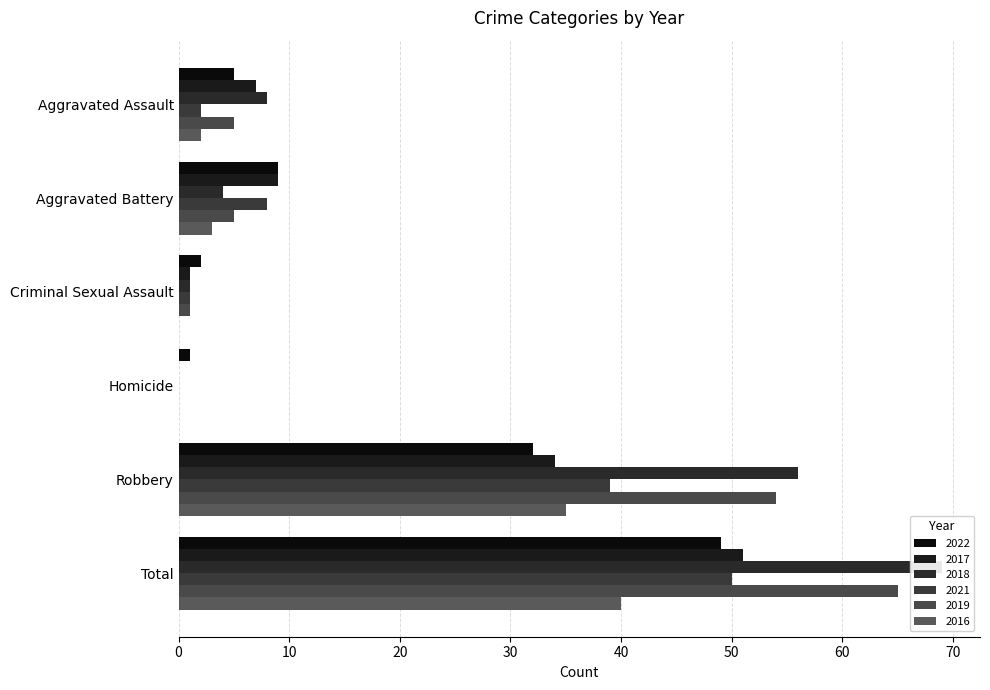

Which series has the largest total across all categories?

2018